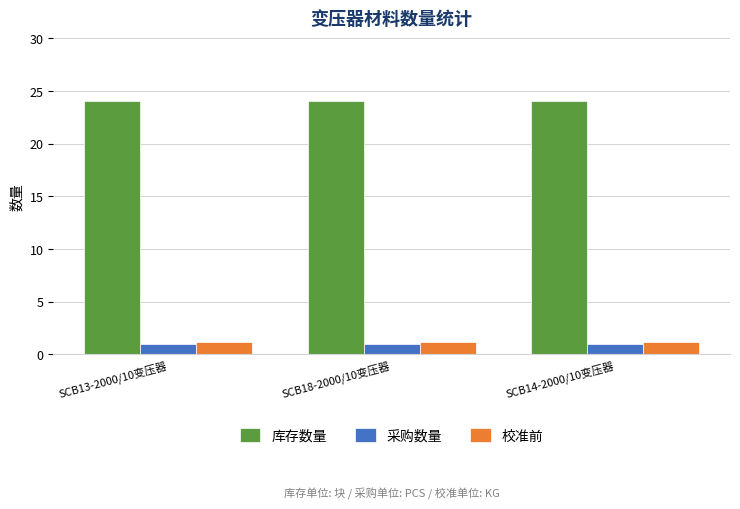

Reading left to right, what are all the values shown in this chart?

库存数量: 24.0	24.0	24.0
采购数量: 1.0	1.0	1.0
校准前: 1.2	1.2	1.2